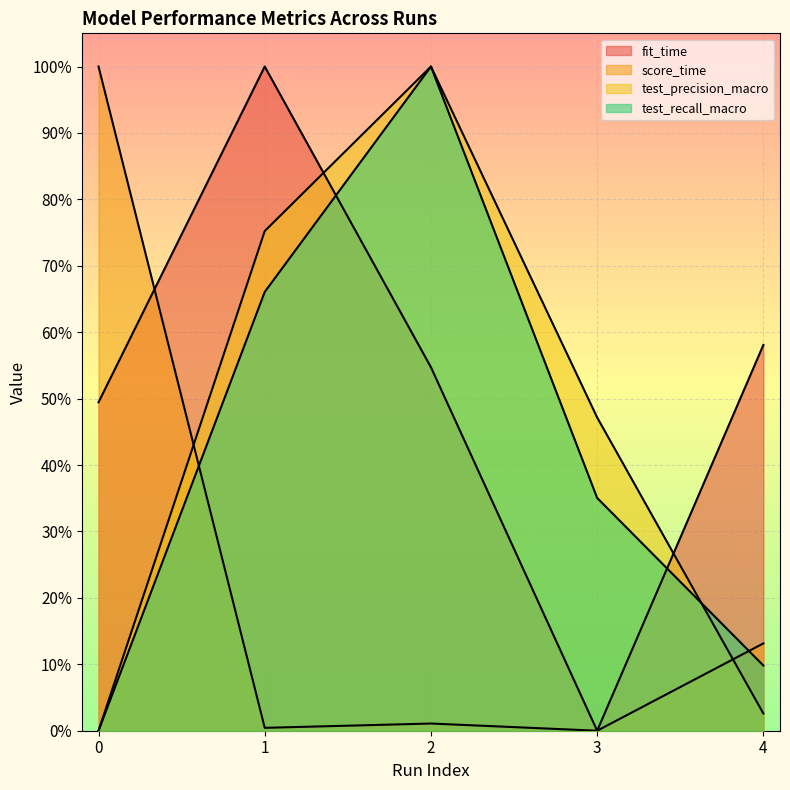

Where do test_precision_macro and fit_time first cross each other?

1 and 2